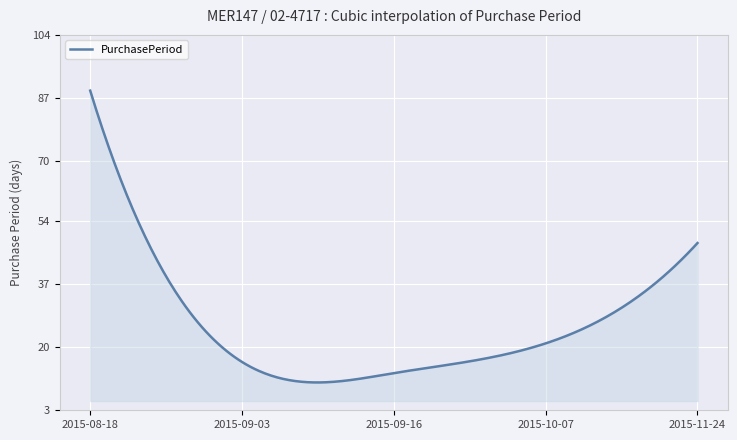

What is the difference between the maximum and minimum values?

78.5